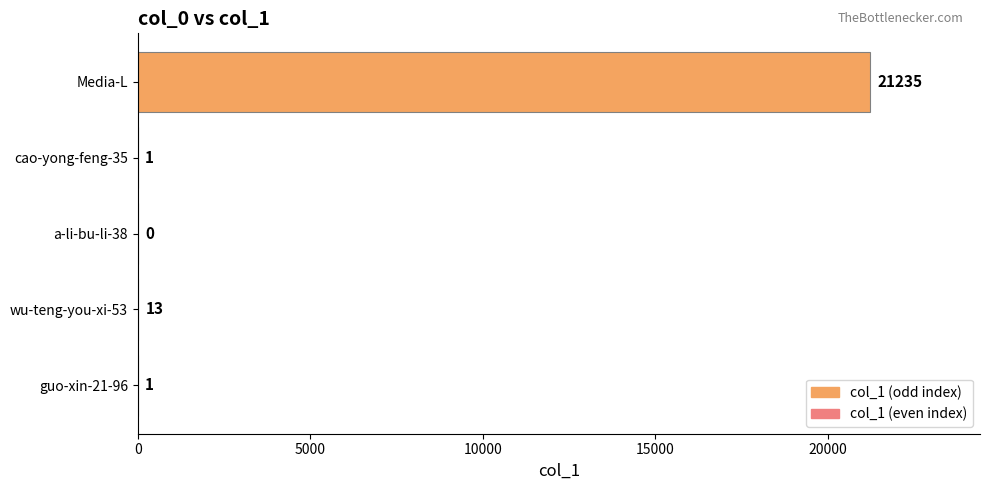

True or false: the data shows 13 at wu-teng-you-xi-53.

True